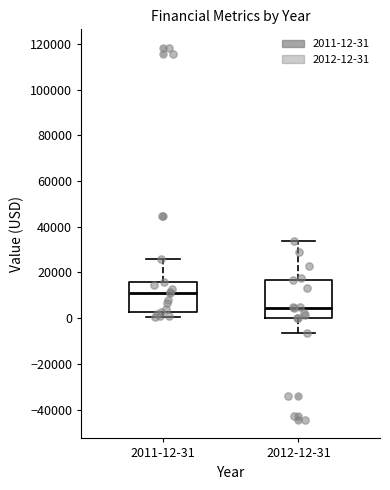

Comparing the boxes themselves (not the whiskers), which one is the tallest?

2012-12-31